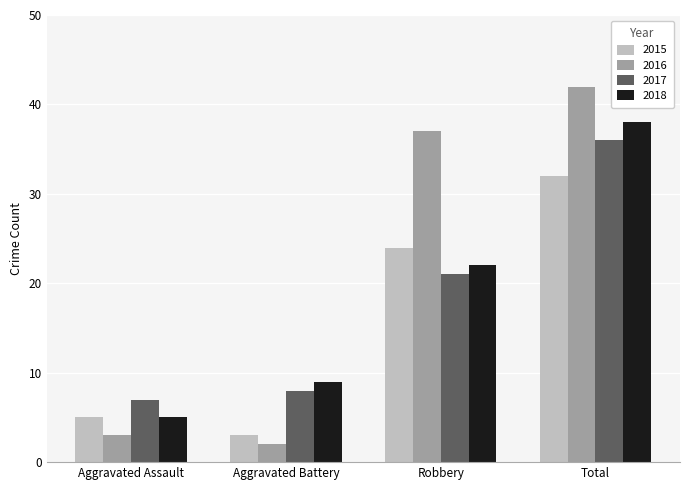

At which label does 2015 reach its minimum?

Aggravated Battery